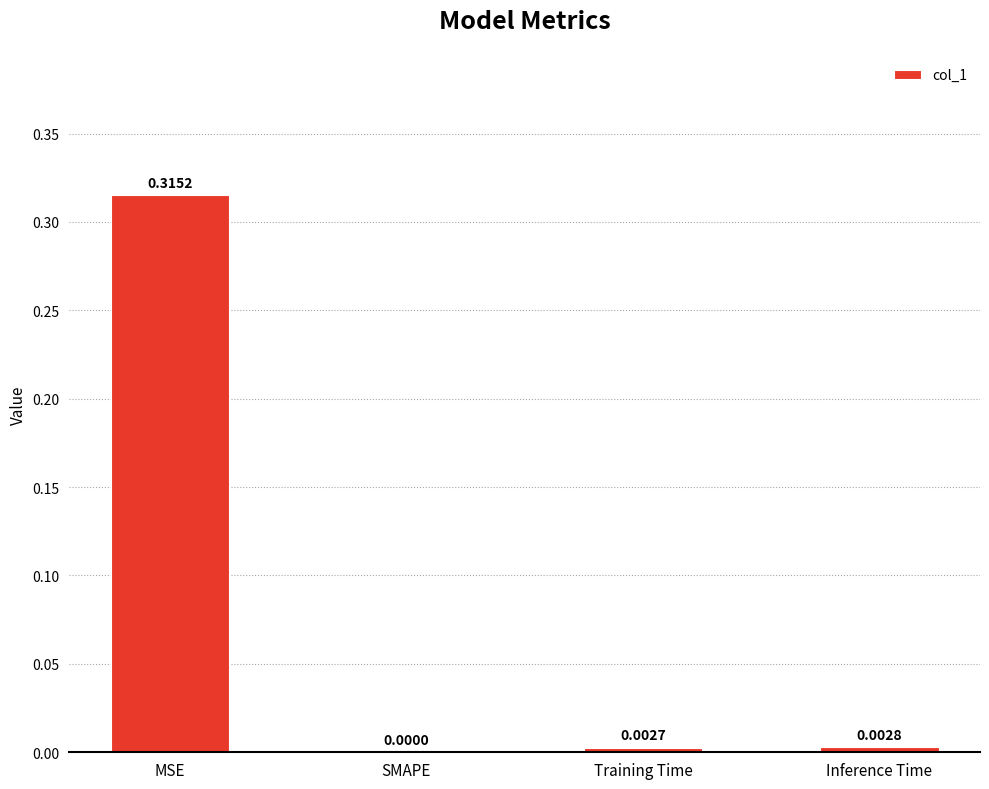

Which category has the highest value across all series?

MSE